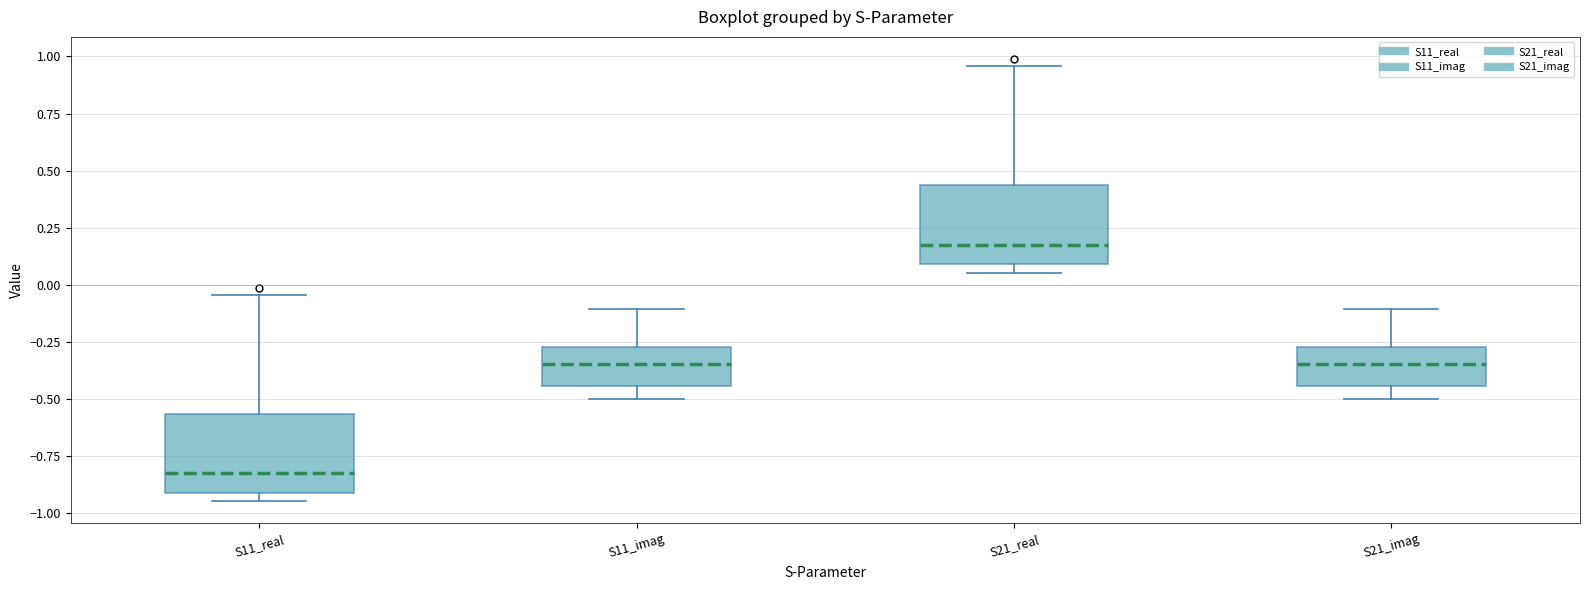

Which box has the lowest median line?

S11_real